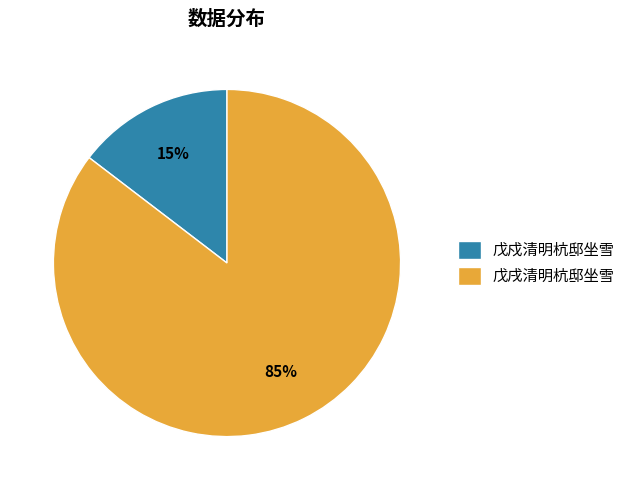

Count the number of slices in the pie.

2